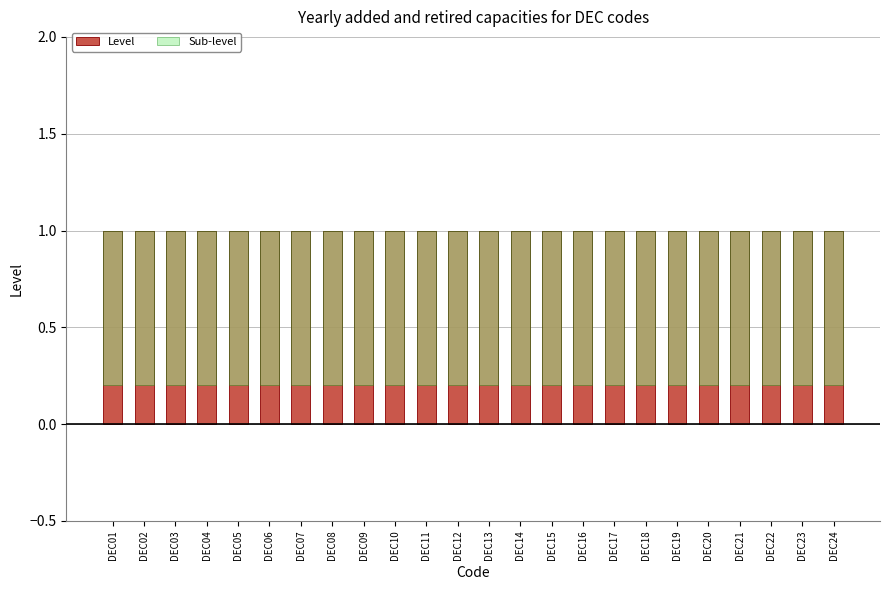

At how many categories does at least one series exceed 0?

24